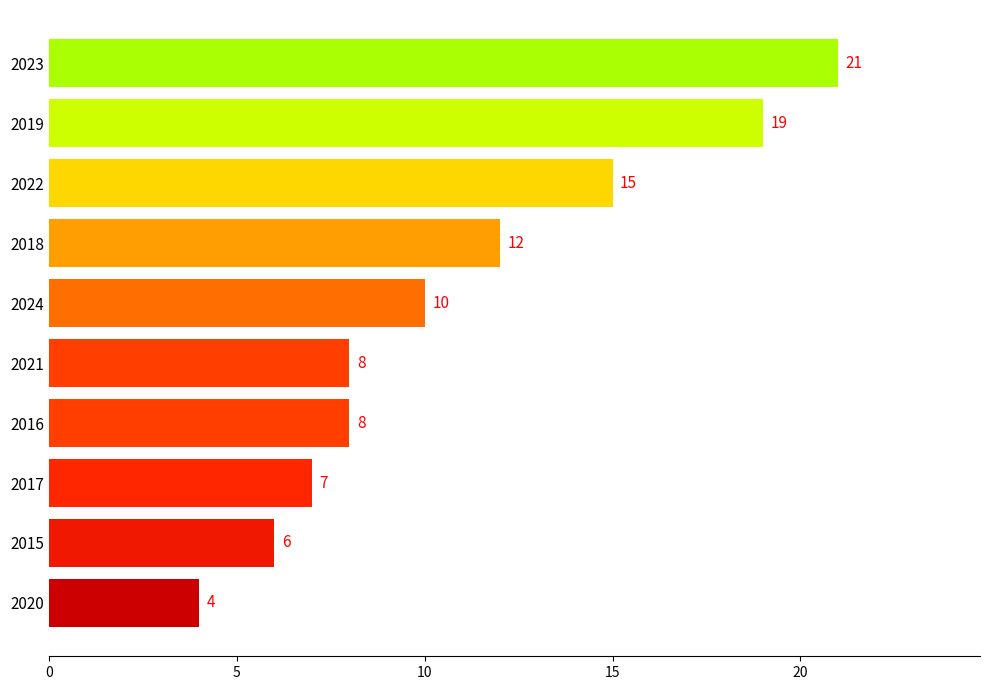

Where is the data nearest to the value 12?

2018